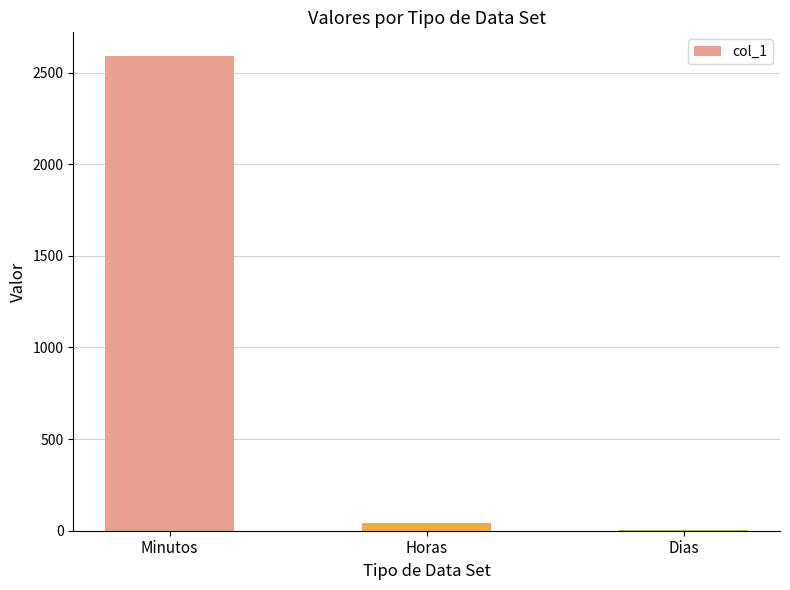

The chart shows a value of 2590.0 at Minutos. True or false?

True